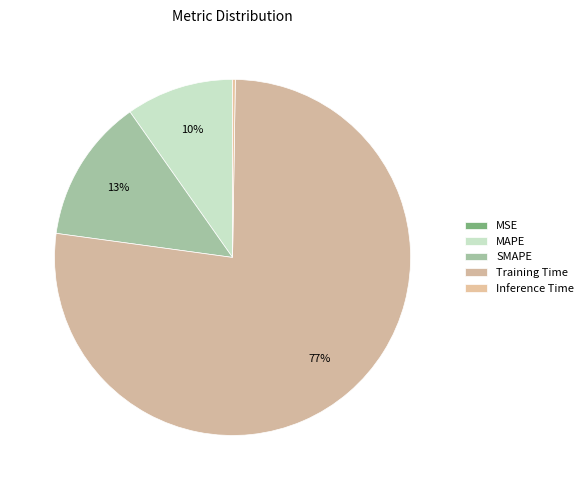

Does any single category account for the majority?

Yes